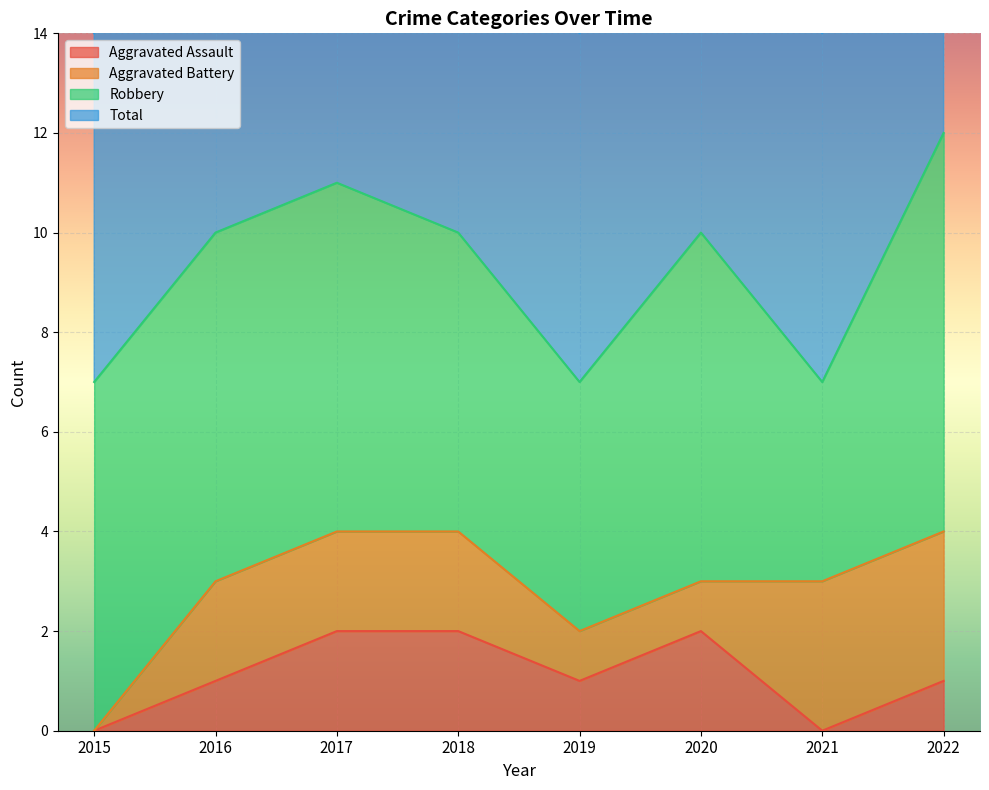

True or false: Aggravated Assault and Total cross at least once.

False